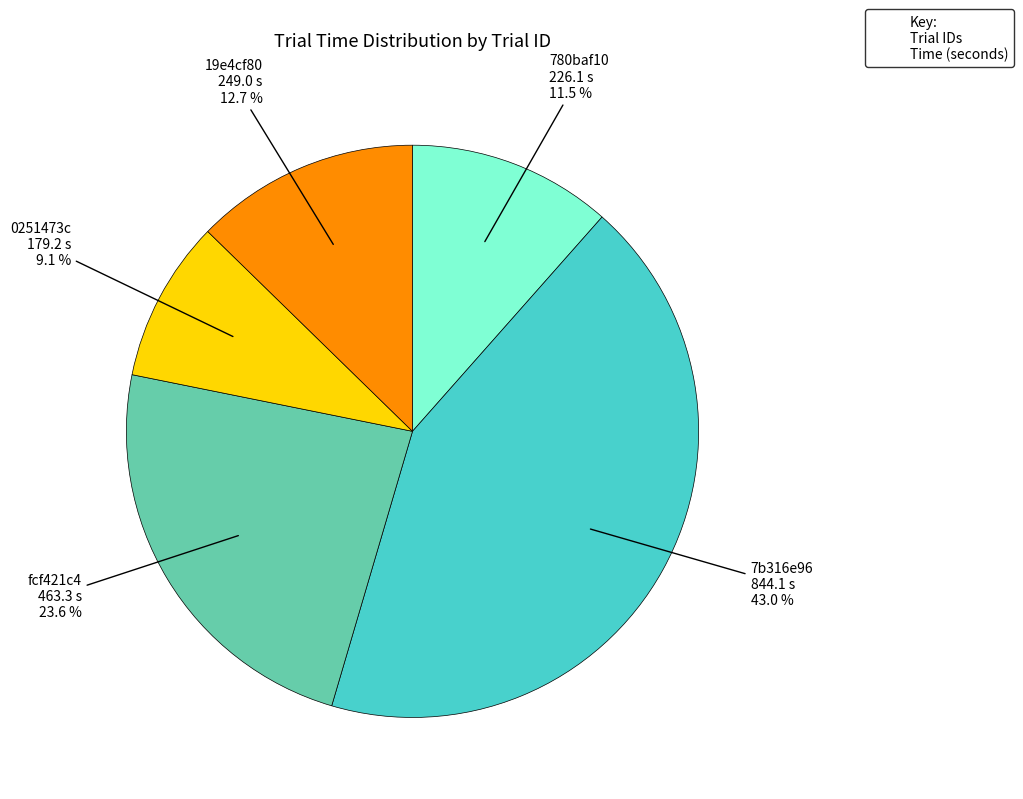

Between 7b316e96 and 19e4cf80, which is larger?

7b316e96